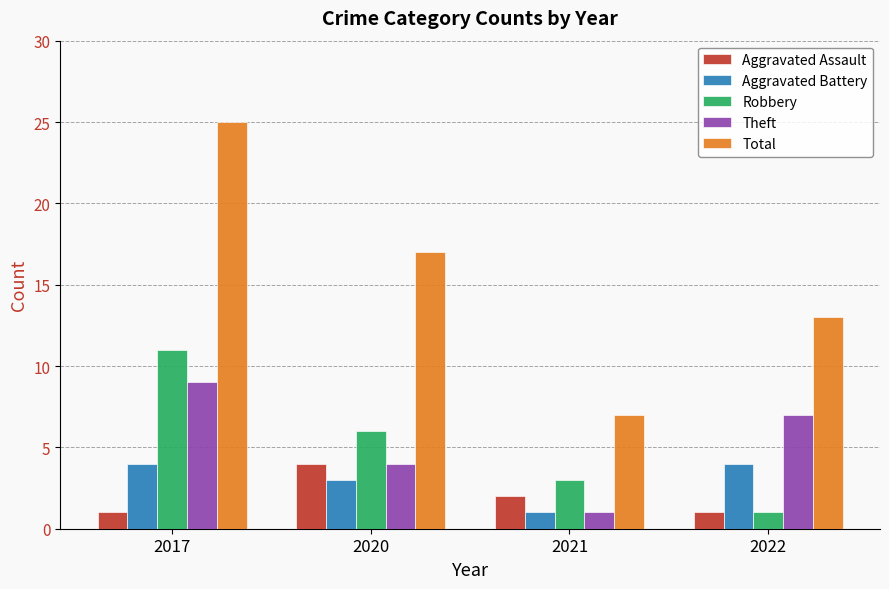

Reading right to left, what are all the values shown in this chart?

Aggravated Assault: 2022=1	2021=2	2020=4	2017=1
Aggravated Battery: 2022=4	2021=1	2020=3	2017=4
Robbery: 2022=1	2021=3	2020=6	2017=11
Theft: 2022=7	2021=1	2020=4	2017=9
Total: 2022=13	2021=7	2020=17	2017=25